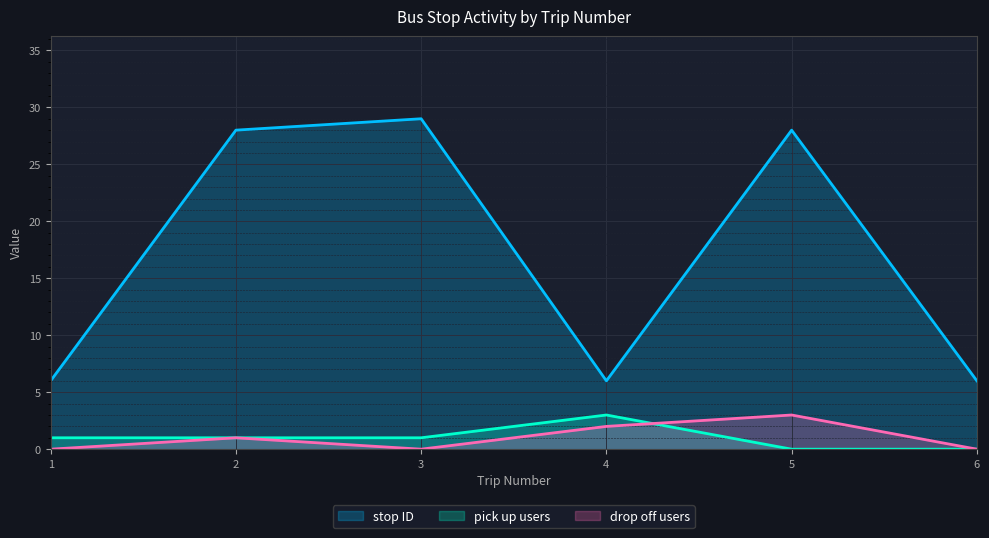

True or false: pick up users and drop off users intersect in this chart.

True